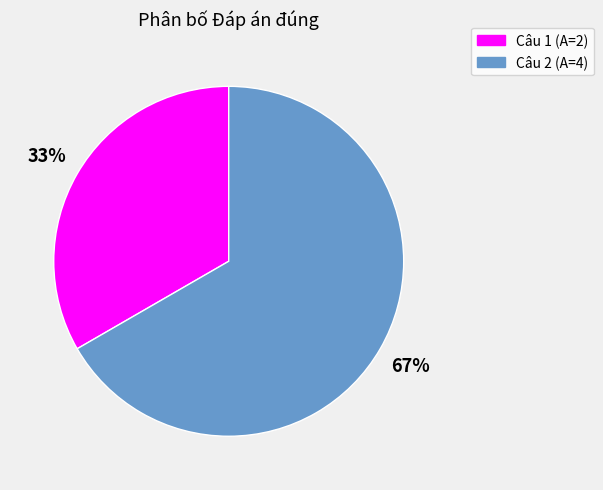

What is the smallest slice in the pie chart?

Câu 1 (A=2)